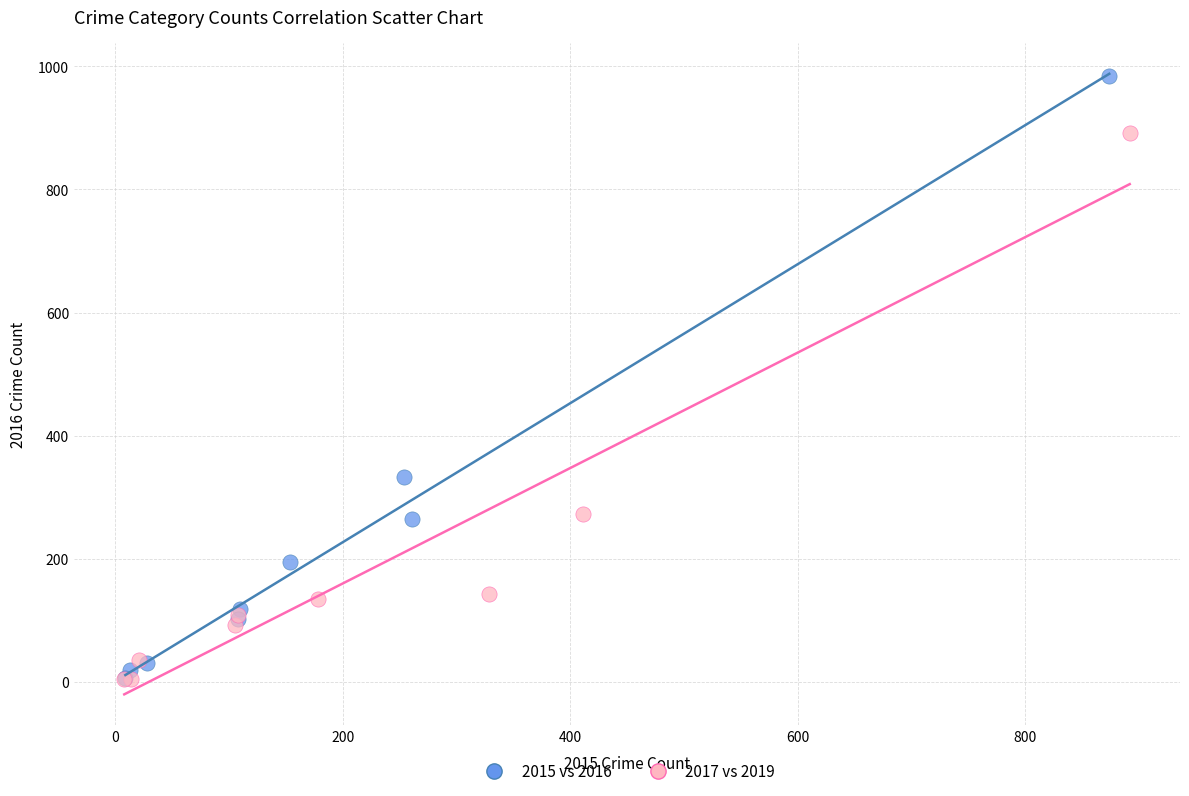

Which series contains the highest Y value?

2015 vs 2016